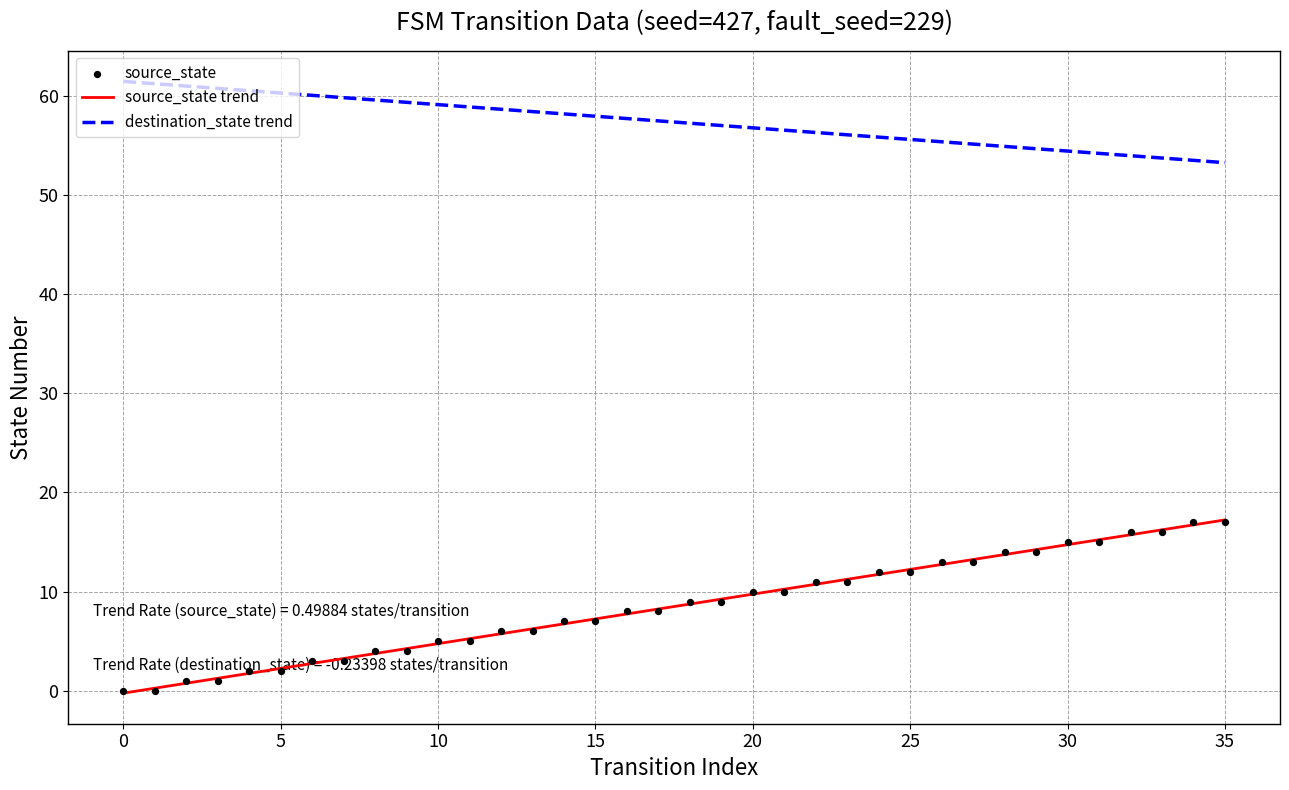

At which category is the sum across all series the highest?

35